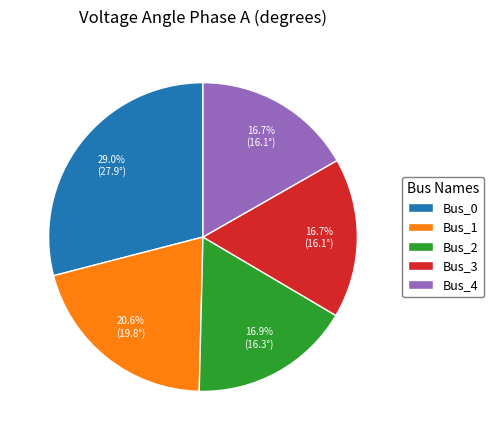

What percentage is the Bus_1 slice, to the nearest percent?

21%